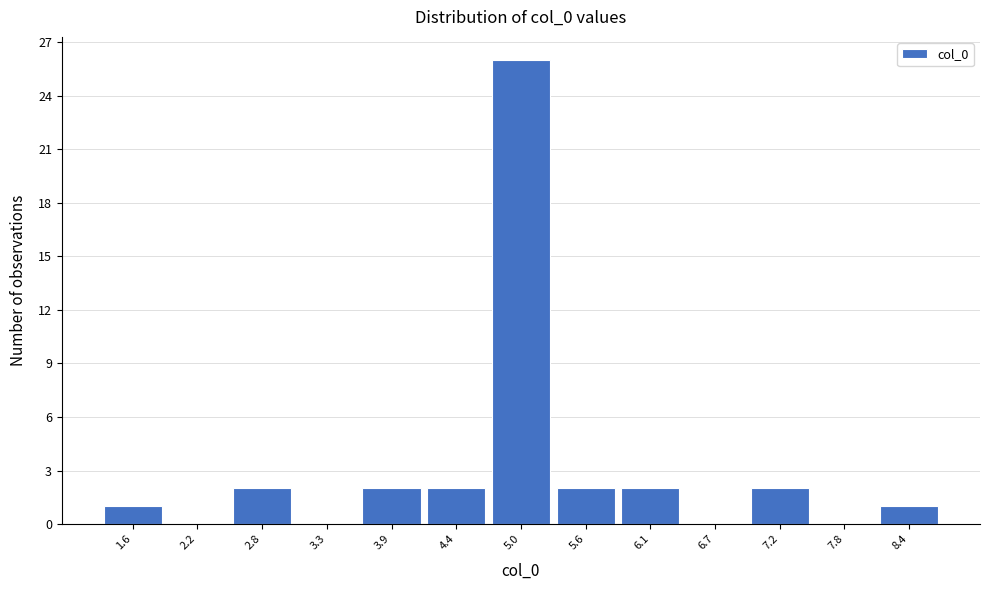

Over which range of the x-axis is the bar tallest?

4.7 to 5.3